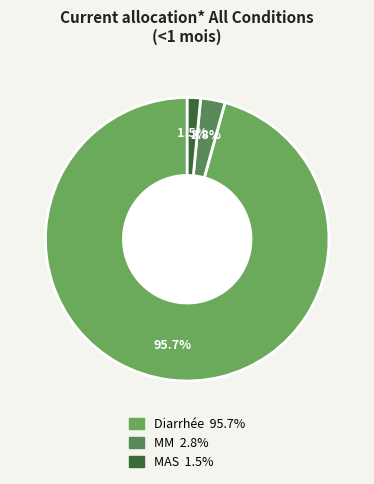

What is the largest slice in the pie chart?

Diarrhée